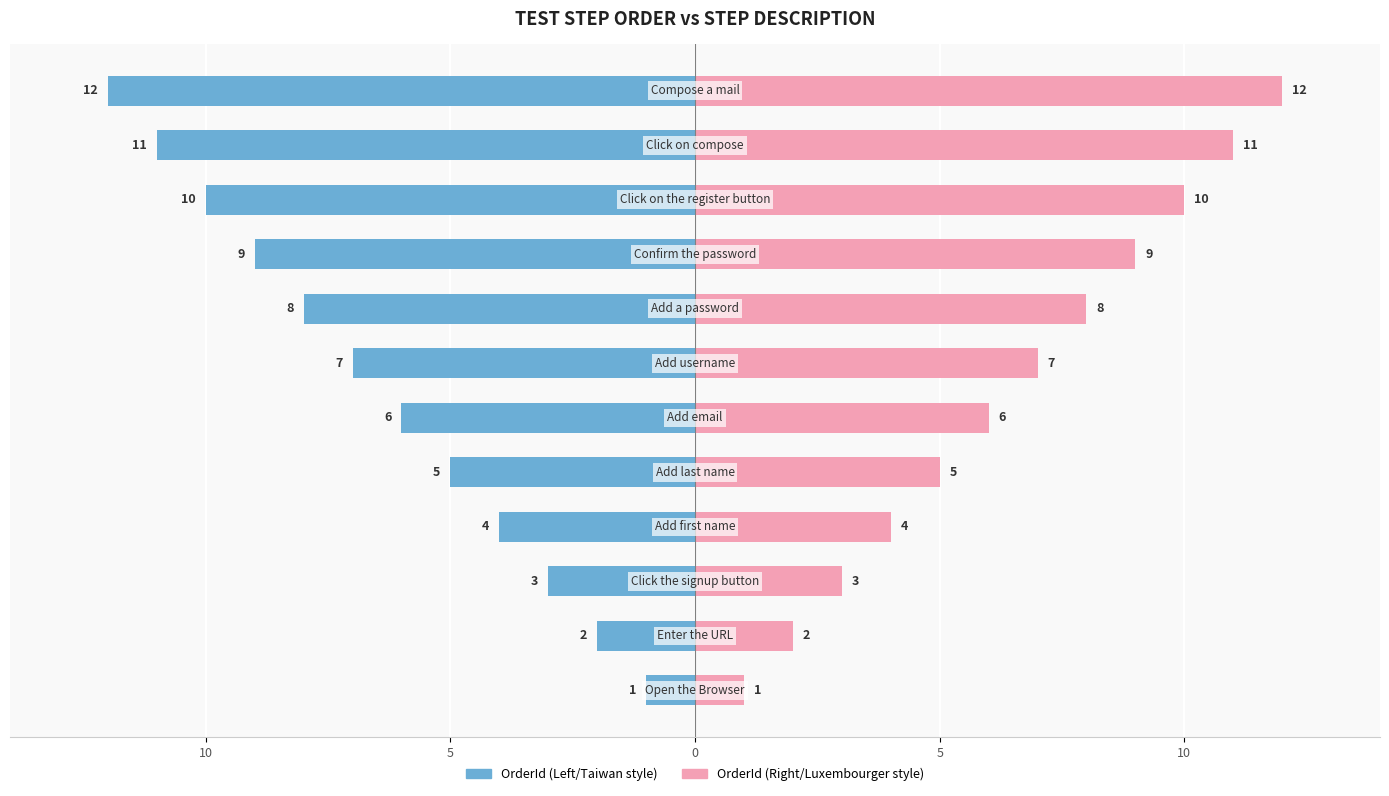

What is the minimum value for OrderId (Right)?

1